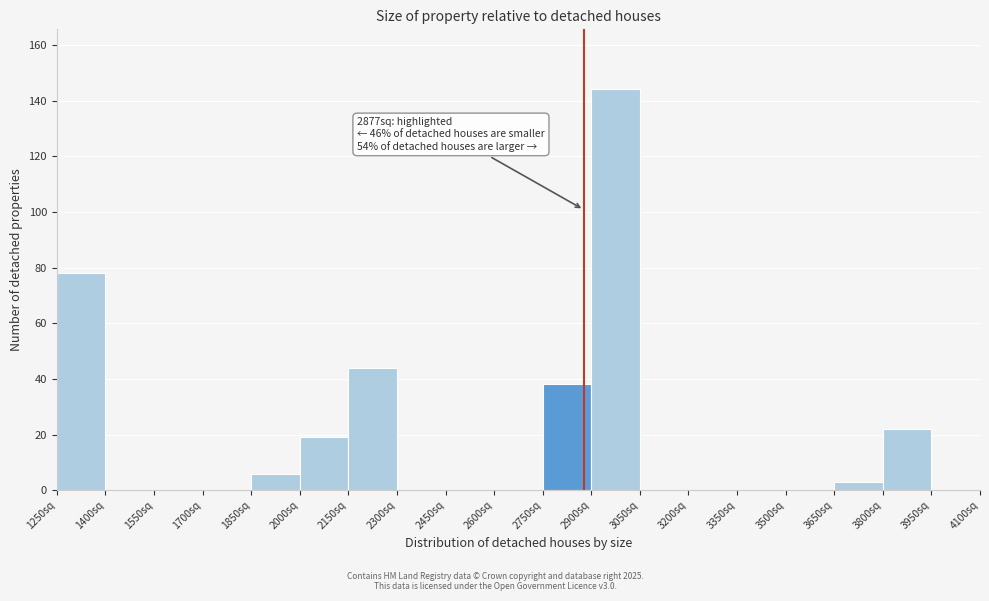

Which range on the x-axis has the tallest bar?

2900 to 3050